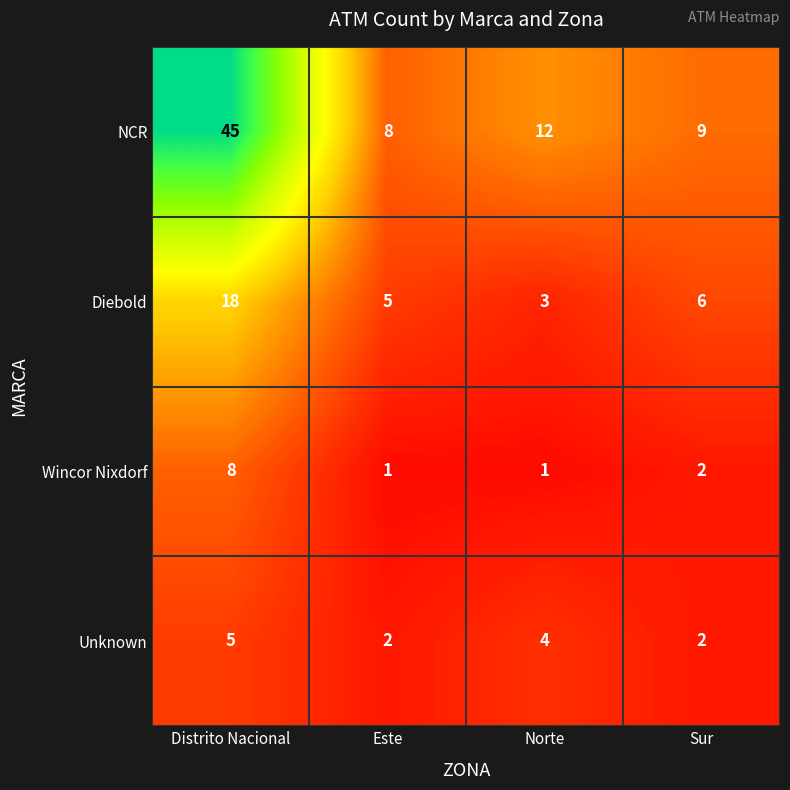

Which series changed the most between Distrito Nacional and Norte?

NCR